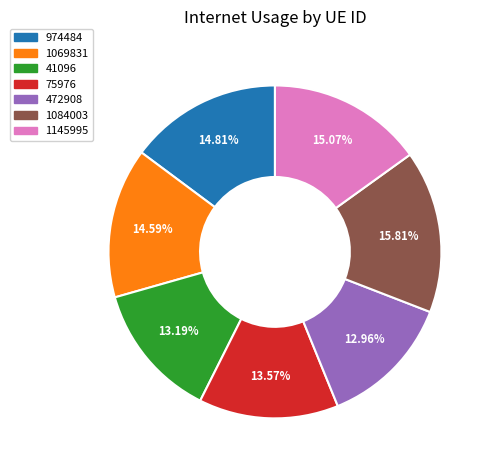

What percentage is NOT represented by 41096?

86.8%